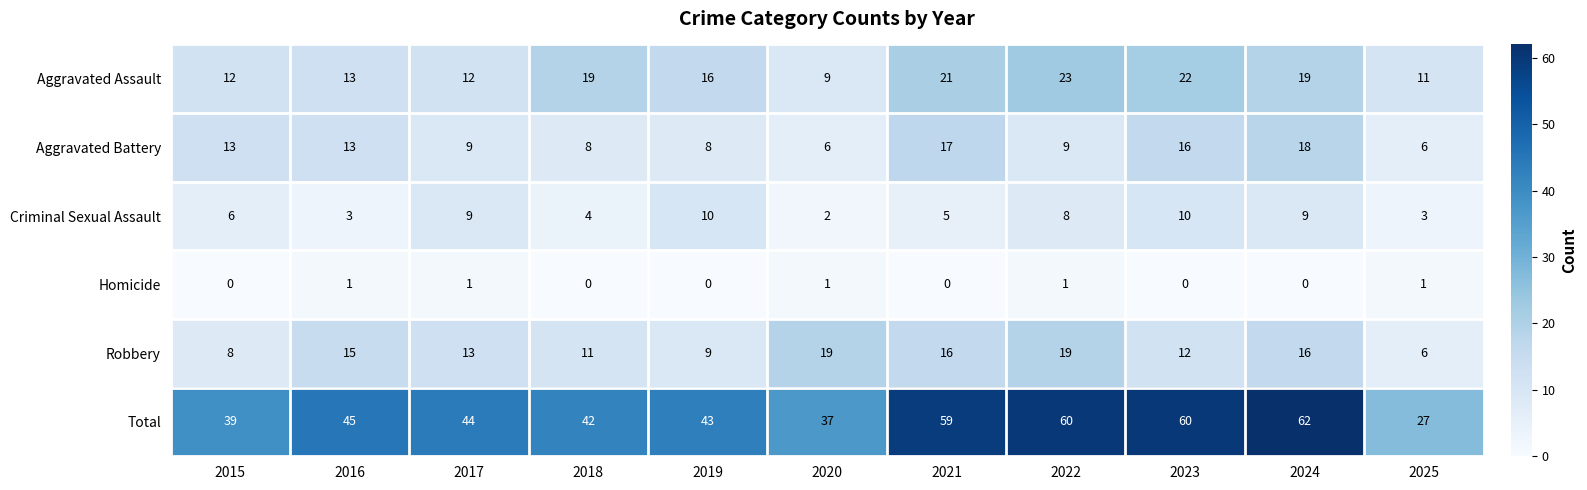

Which series changed the most between 2016 and 2025?

Total